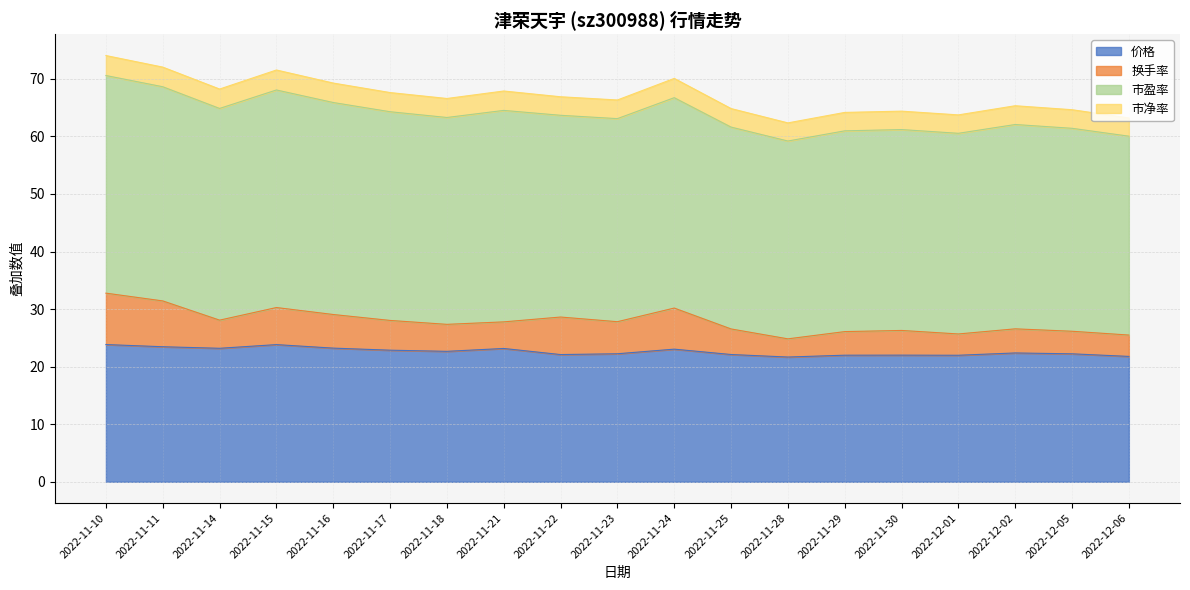

Reading right to left, list all the values displayed in this chart.

价格: 2022-12-06=21.8	2022-12-05=22.2	2022-12-02=22.4	2022-12-01=22.0	2022-11-30=22.0	2022-11-29=22.0	2022-11-28=21.7	2022-11-25=22.1	2022-11-24=23.0	2022-11-23=22.2	2022-11-22=22.1	2022-11-21=23.2	2022-11-18=22.7	2022-11-17=22.9	2022-11-16=23.2	2022-11-15=23.8	2022-11-14=23.2	2022-11-11=23.5	2022-11-10=23.8
换手率: 2022-12-06=3.7	2022-12-05=3.9	2022-12-02=4.2	2022-12-01=3.7	2022-11-30=4.3	2022-11-29=4.1	2022-11-28=3.2	2022-11-25=4.4	2022-11-24=7.1	2022-11-23=5.6	2022-11-22=6.5	2022-11-21=4.6	2022-11-18=4.7	2022-11-17=5.2	2022-11-16=5.8	2022-11-15=6.4	2022-11-14=4.9	2022-11-11=8.0	2022-11-10=8.9
市盈率: 2022-12-06=34.5	2022-12-05=35.3	2022-12-02=35.5	2022-12-01=34.9	2022-11-30=34.9	2022-11-29=34.9	2022-11-28=34.4	2022-11-25=35.1	2022-11-24=36.5	2022-11-23=35.3	2022-11-22=35.0	2022-11-21=36.7	2022-11-18=35.9	2022-11-17=36.3	2022-11-16=36.8	2022-11-15=37.8	2022-11-14=36.8	2022-11-11=37.2	2022-11-10=37.8
市净率: 2022-12-06=3.2	2022-12-05=3.2	2022-12-02=3.3	2022-12-01=3.2	2022-11-30=3.2	2022-11-29=3.2	2022-11-28=3.1	2022-11-25=3.2	2022-11-24=3.4	2022-11-23=3.2	2022-11-22=3.2	2022-11-21=3.4	2022-11-18=3.3	2022-11-17=3.3	2022-11-16=3.4	2022-11-15=3.5	2022-11-14=3.4	2022-11-11=3.4	2022-11-10=3.5